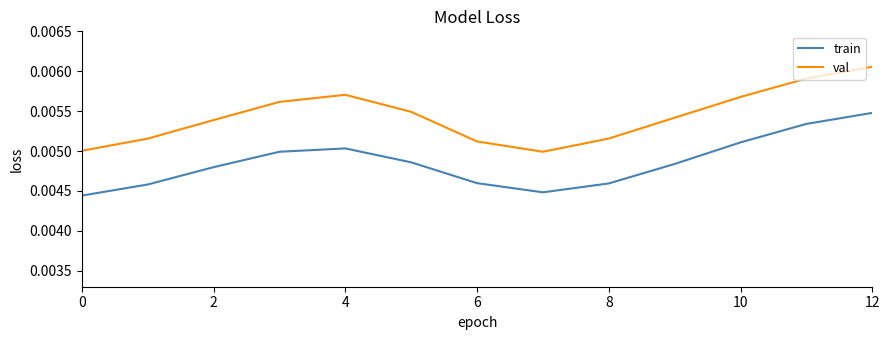

Which series has the widest spread of values?

val